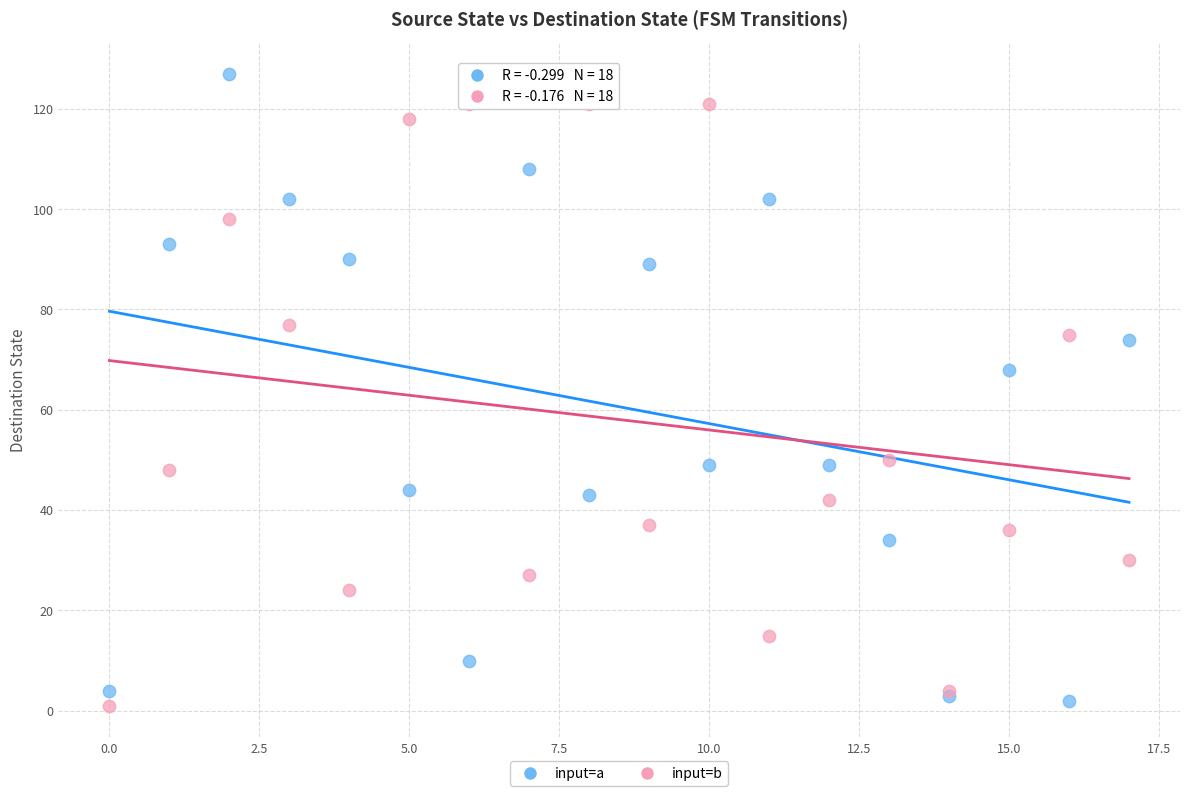

Which series has the largest Y range (max minus min)?

input=a